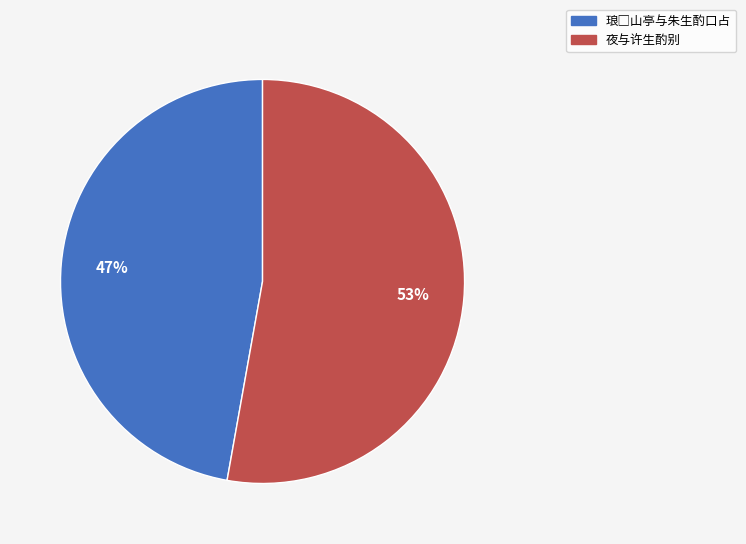

To the nearest percent, what is the difference between the largest and smallest slice percentages?

6%